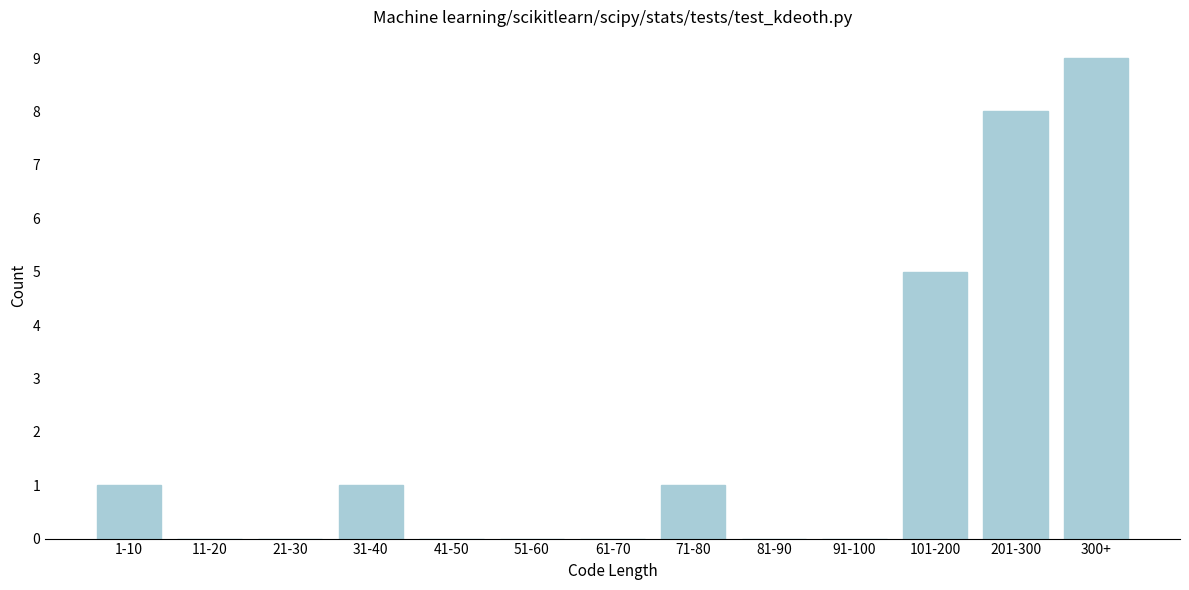

Reading left to right, extract all data points from this chart.

1-10=1	11-20=0	21-30=0	31-40=1	41-50=0	51-60=0	61-70=0	71-80=1	81-90=0	91-100=0	101-200=5	201-300=8	300+=9